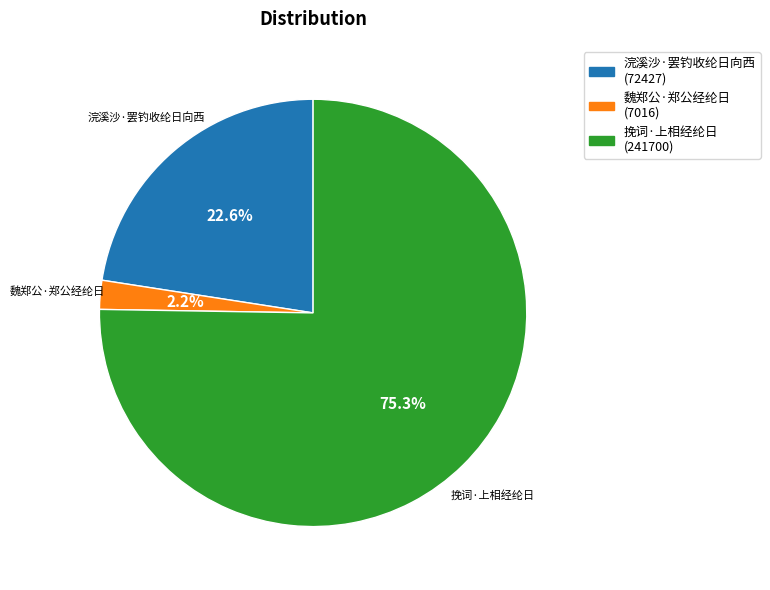

Is there a majority slice in this chart?

Yes